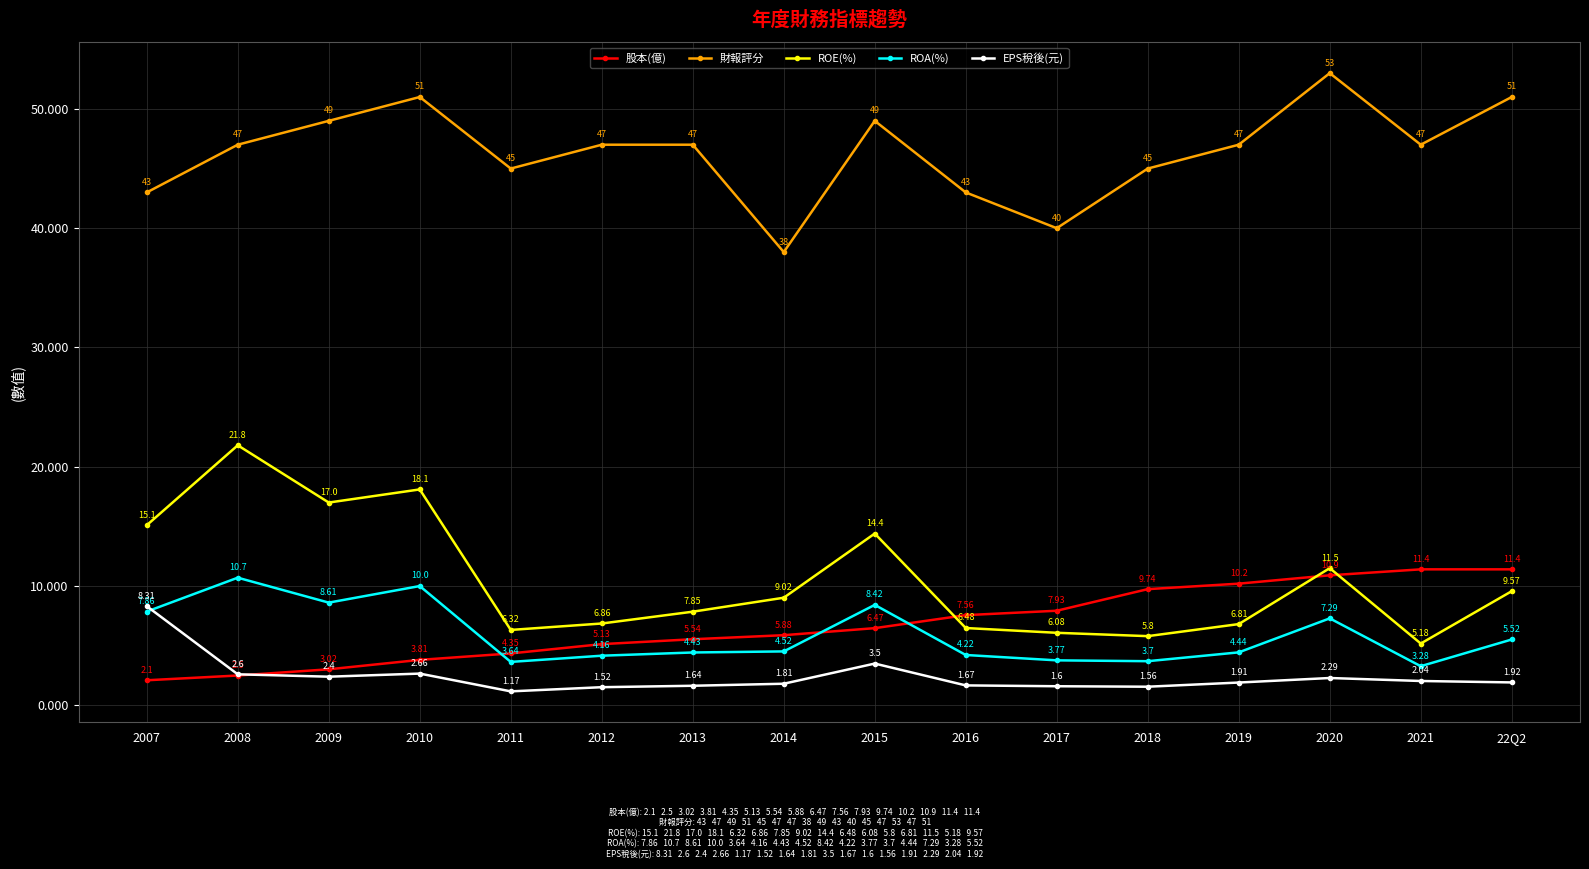

Which series has the largest total across all categories?

財報評分